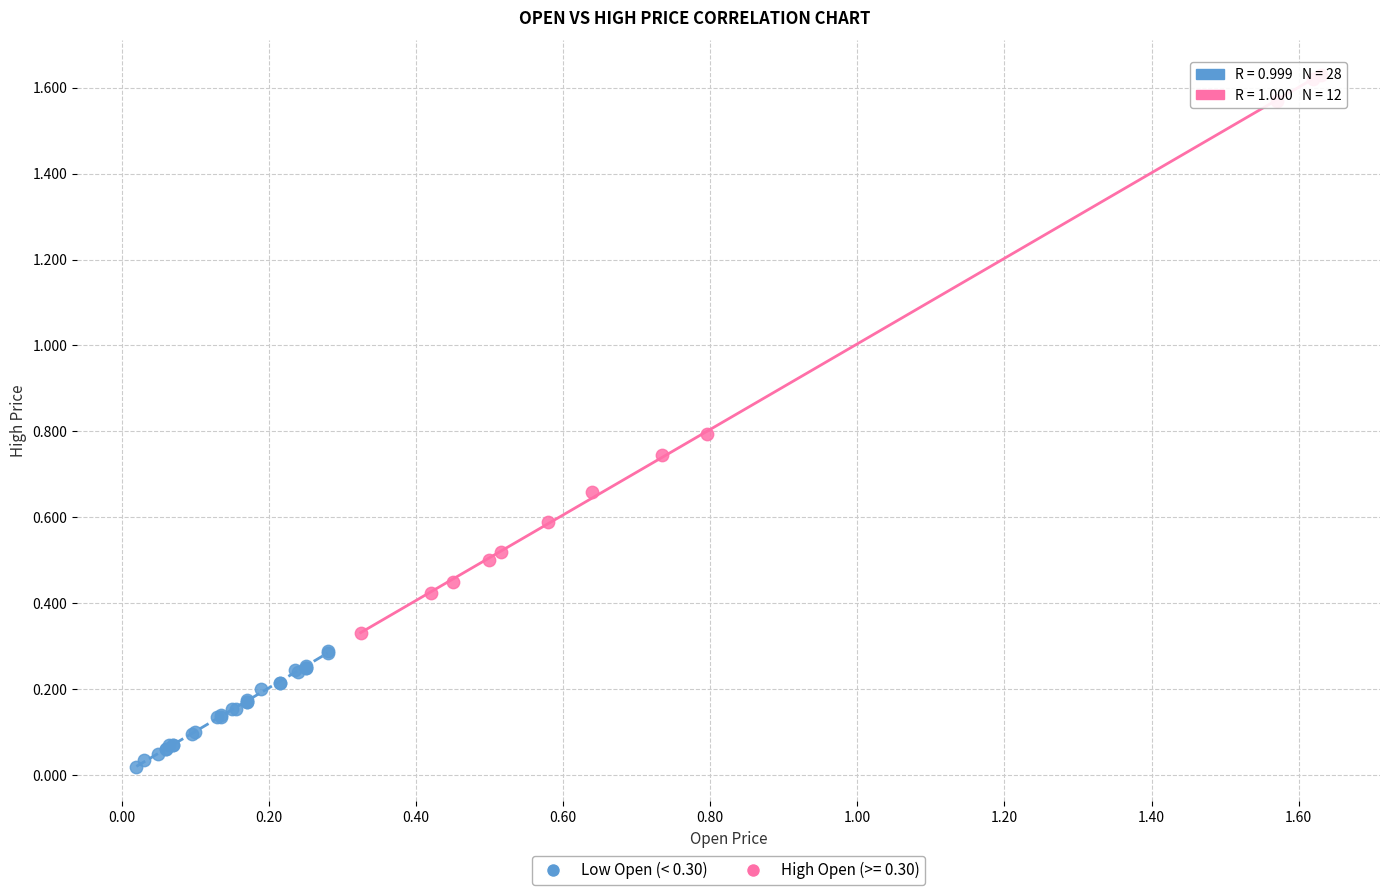

Which series has the largest Y range (max minus min)?

High Open (>= 0.30)